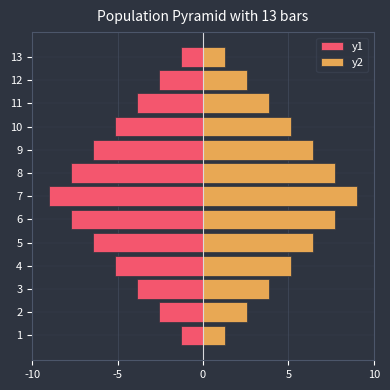

Rank the series by their maximum value, from lowest to highest.

y1, y2